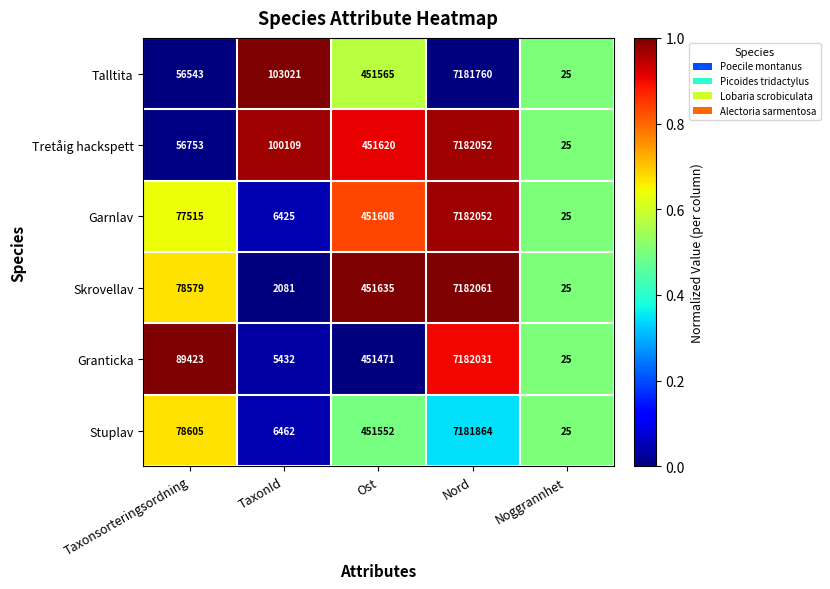

Is the value of Stuplav at Noggrannhet greater than the value of Skrovellav at Nord?

No